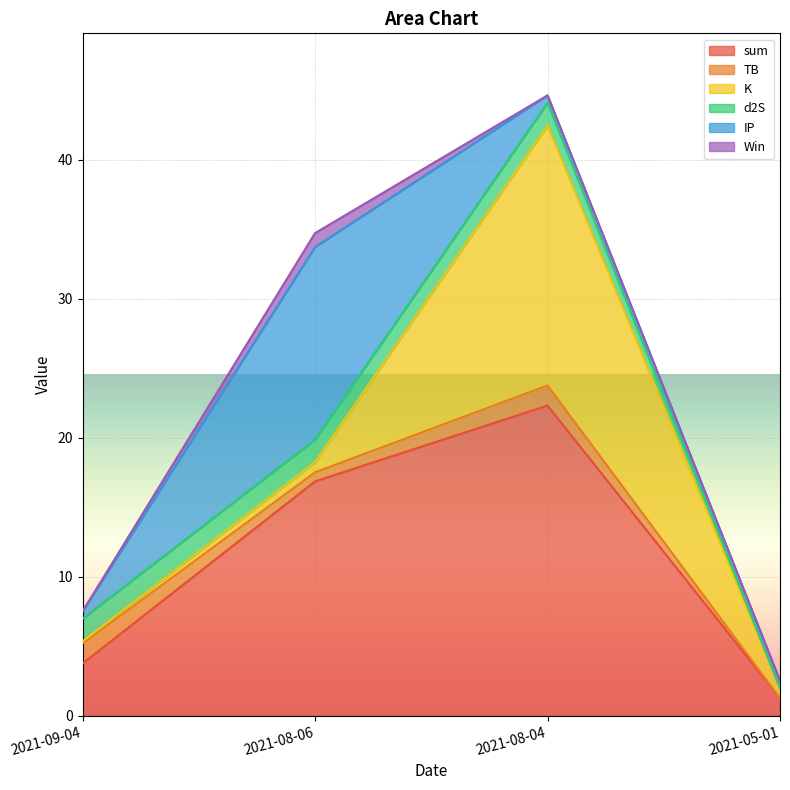

Where is K nearest to the value 9?

2021-08-06